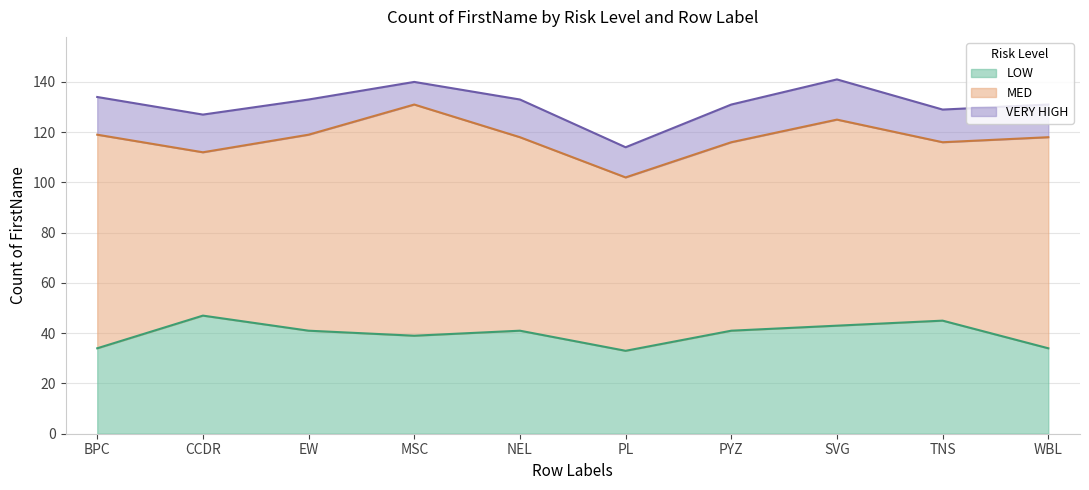

Rank the series by their maximum value, from highest to lowest.

MED, LOW, VERY HIGH